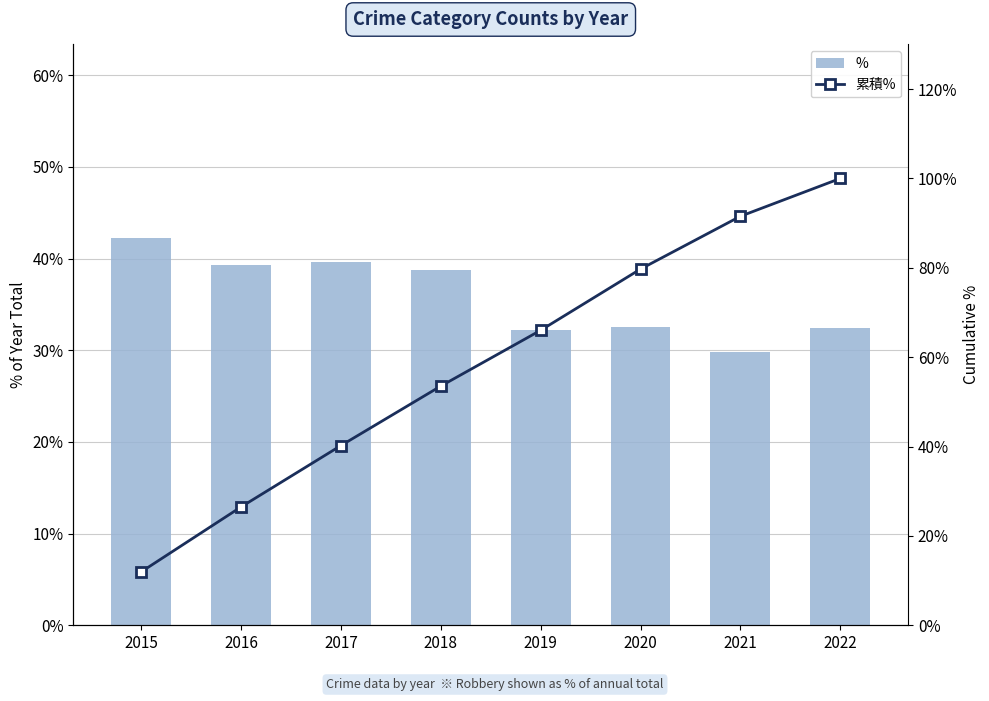

Between 2016 and 2020, which series saw the biggest shift?

累積%